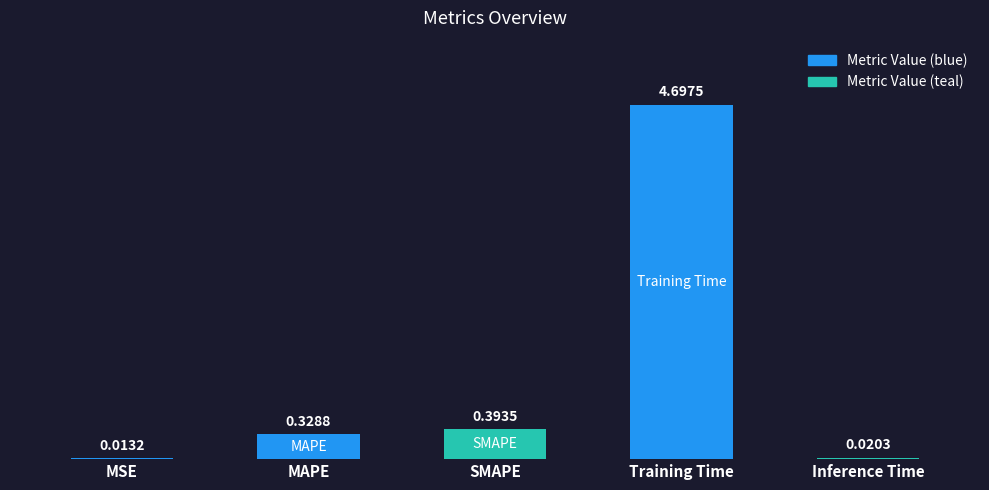

Which category has the highest value across all series?

Training Time